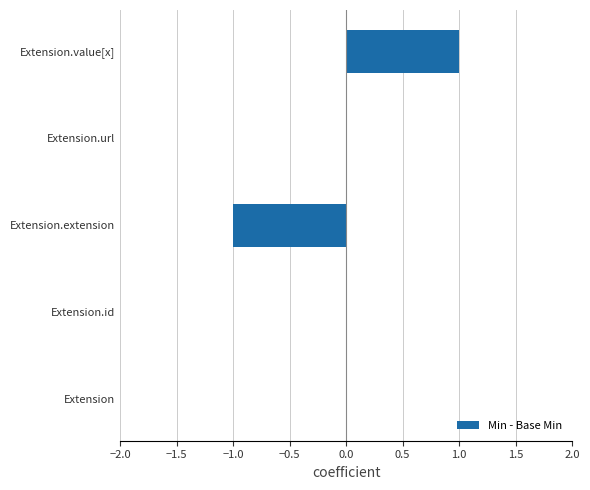

How many categories are shown in the chart?

5